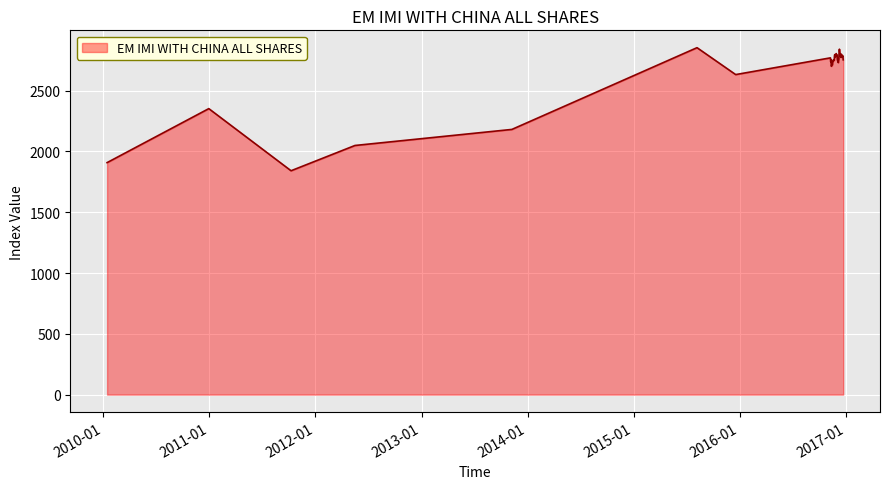

What is the smallest value displayed?

1841.5